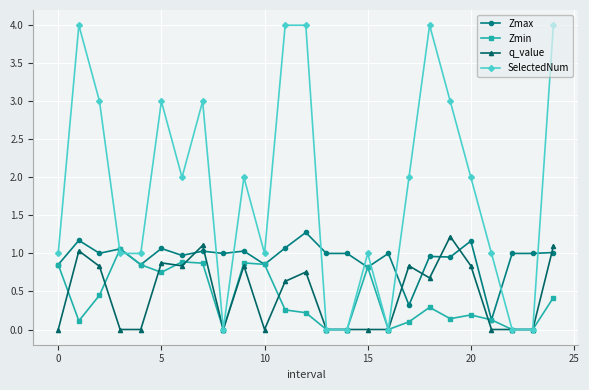

Which series has the widest spread of values?

SelectedNum